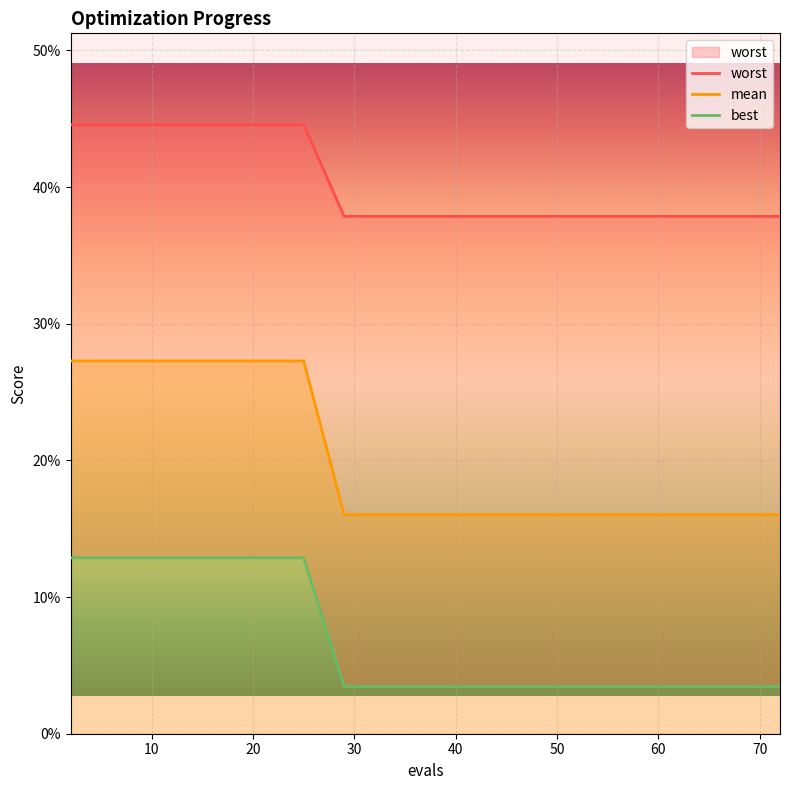

At how many categories does at least one series exceed 0?

17